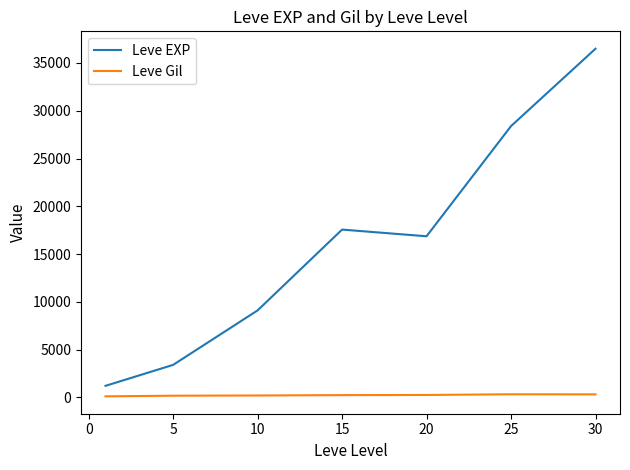

Which series has the largest total across all categories?

Leve EXP